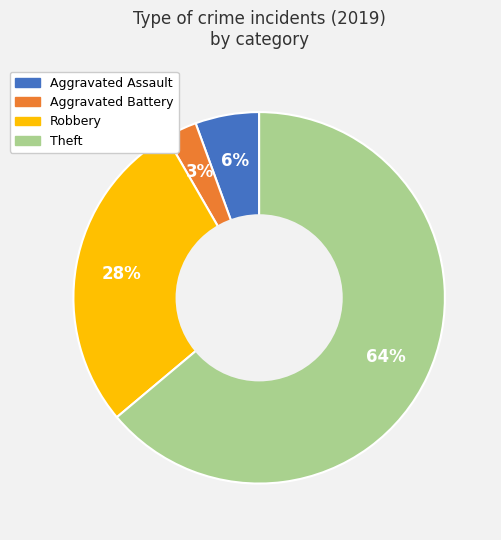

What is the ratio of the value at Aggravated Assault to the value at Aggravated Battery?

2.0